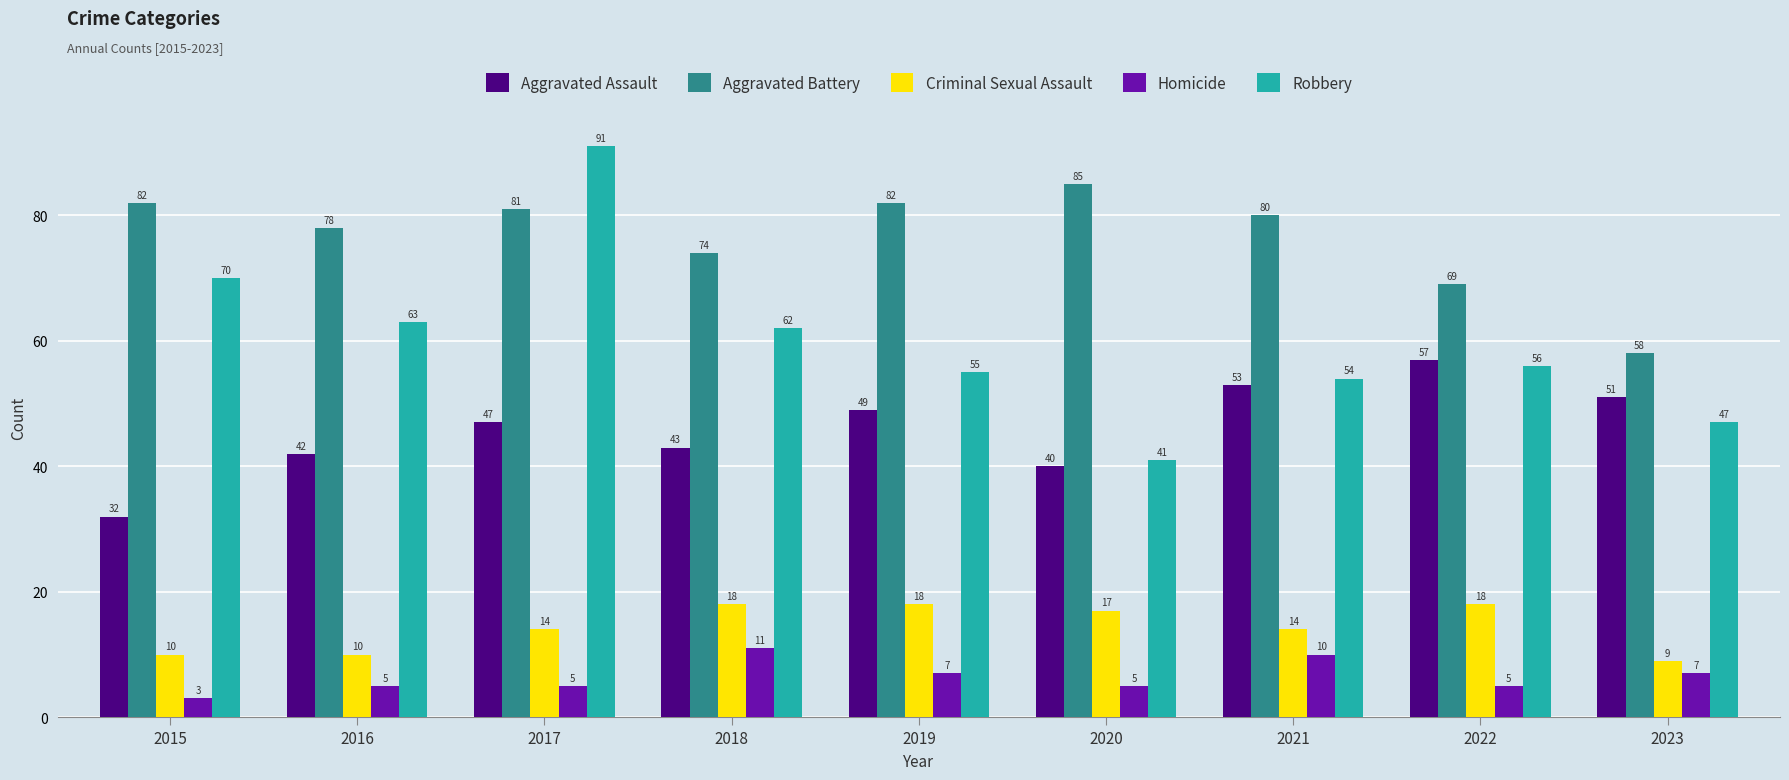

Count the number of data series in this chart.

5